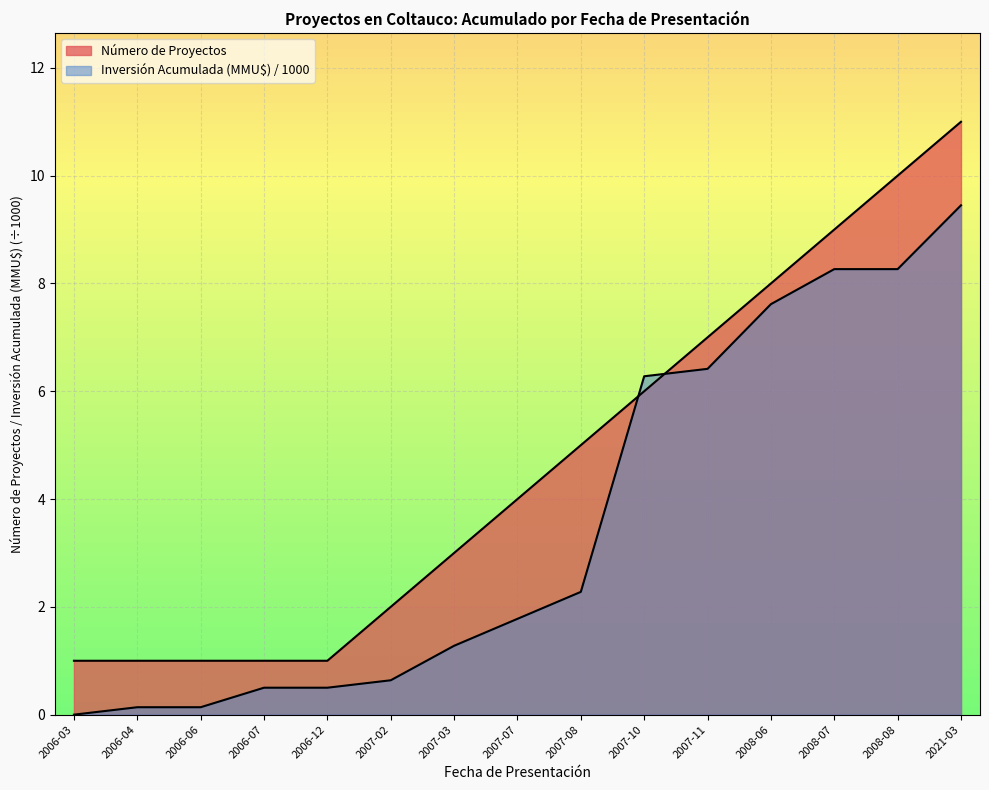

Does the chart display data point markers on the line(s)?

No